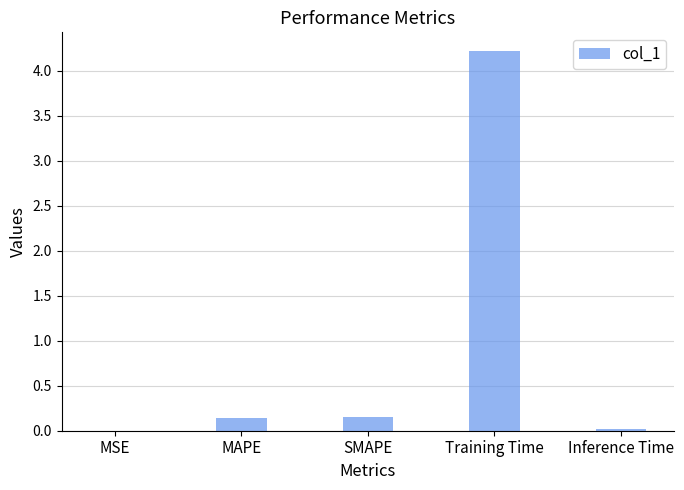

Between Inference Time and MAPE, which is larger?

MAPE